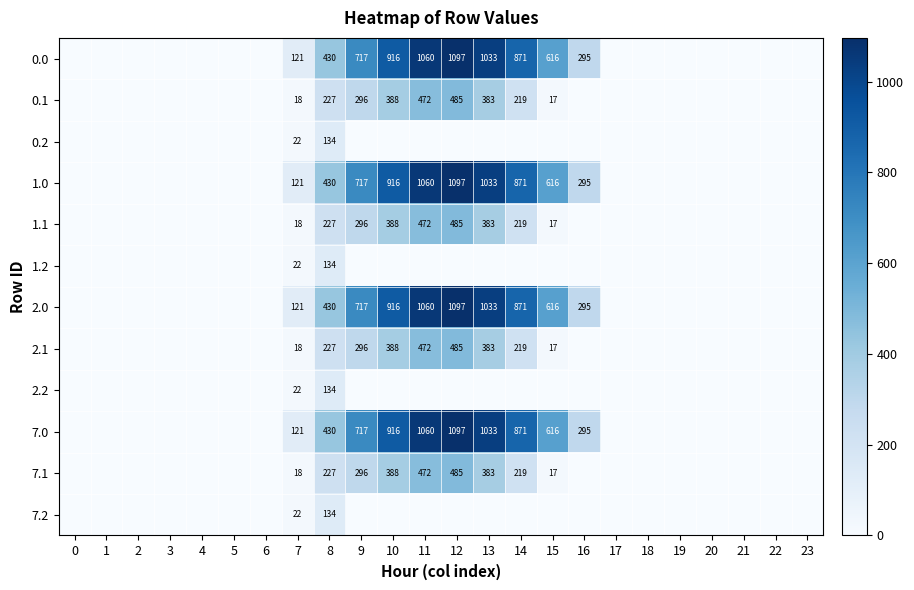

The value of 1.1 at 11 is 745. True or false?

False